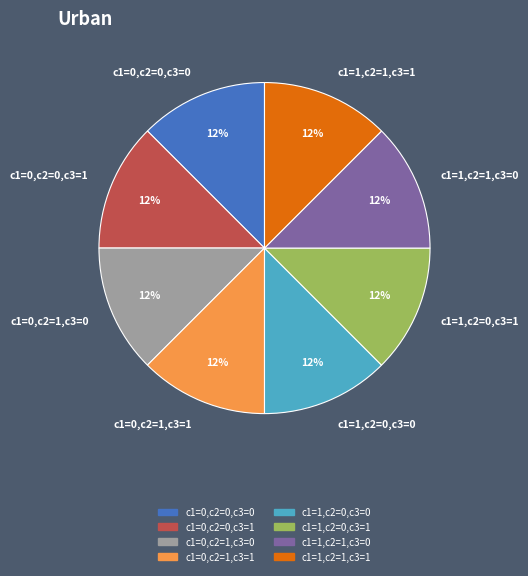

Do c1=1,c2=1,c3=1 and c1=0,c2=1,c3=1 together represent more than half of the pie?

No